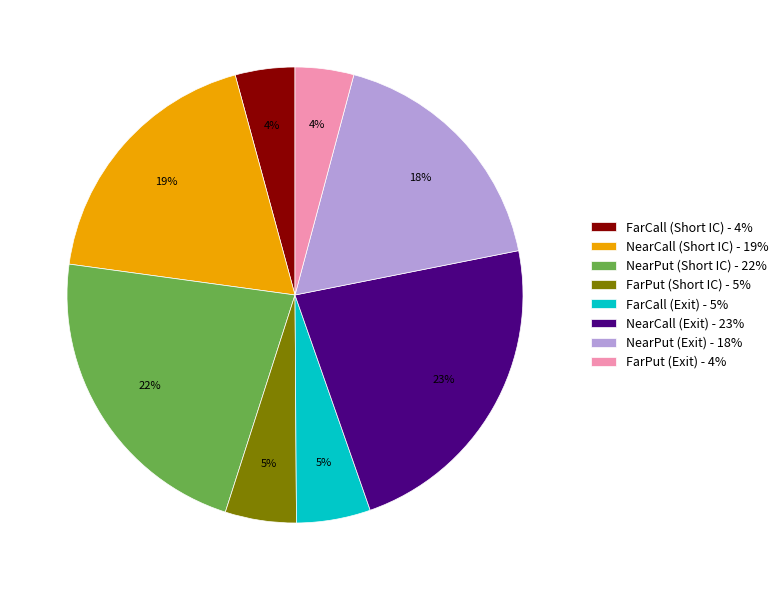

Between FarPut (Exit) - 4% and NearCall (Exit) - 23%, which is larger?

NearCall (Exit) - 23%